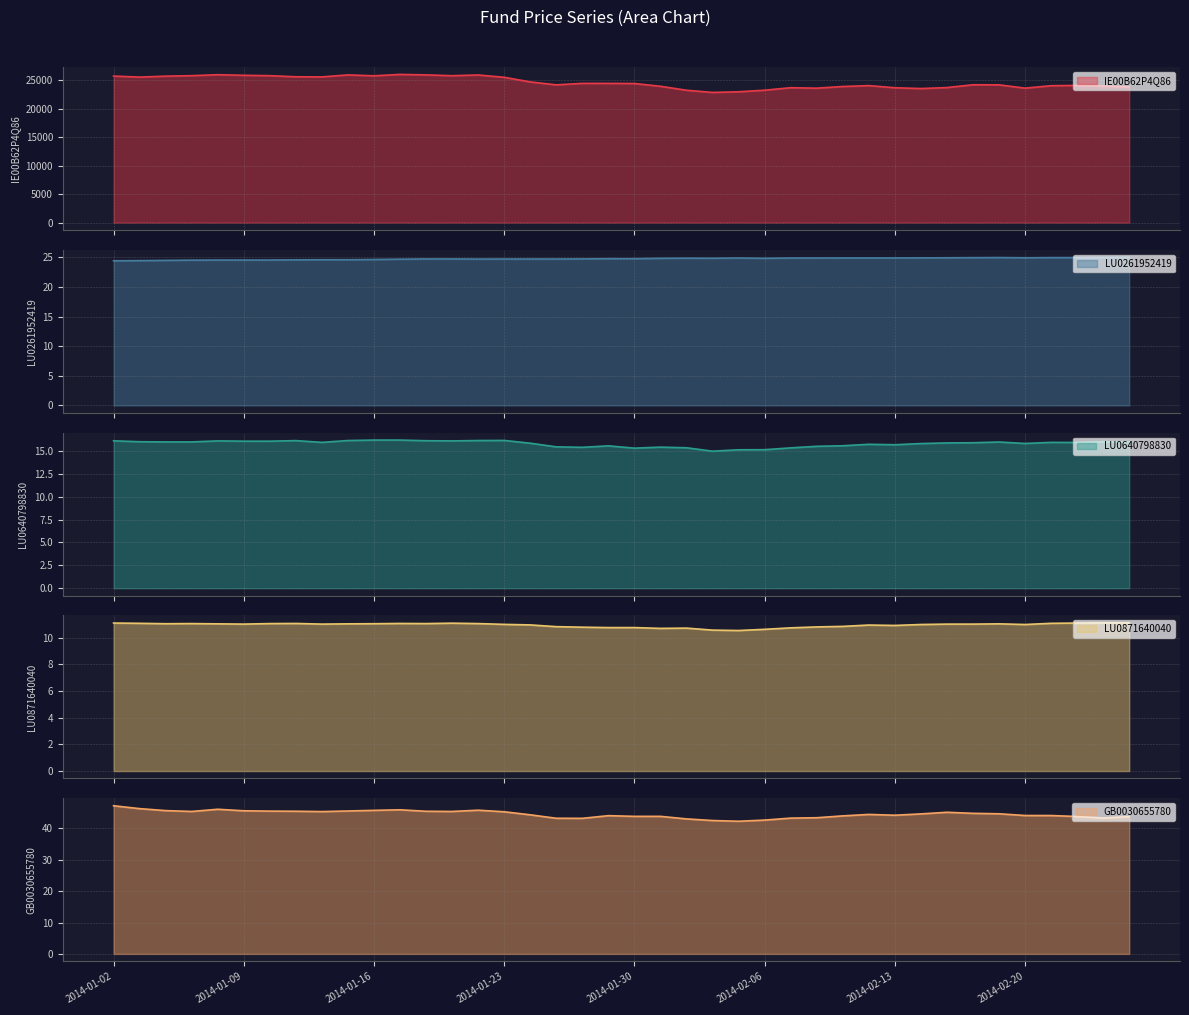

Which has a higher value, 2014-02-19 or 2014-02-11?

2014-02-19